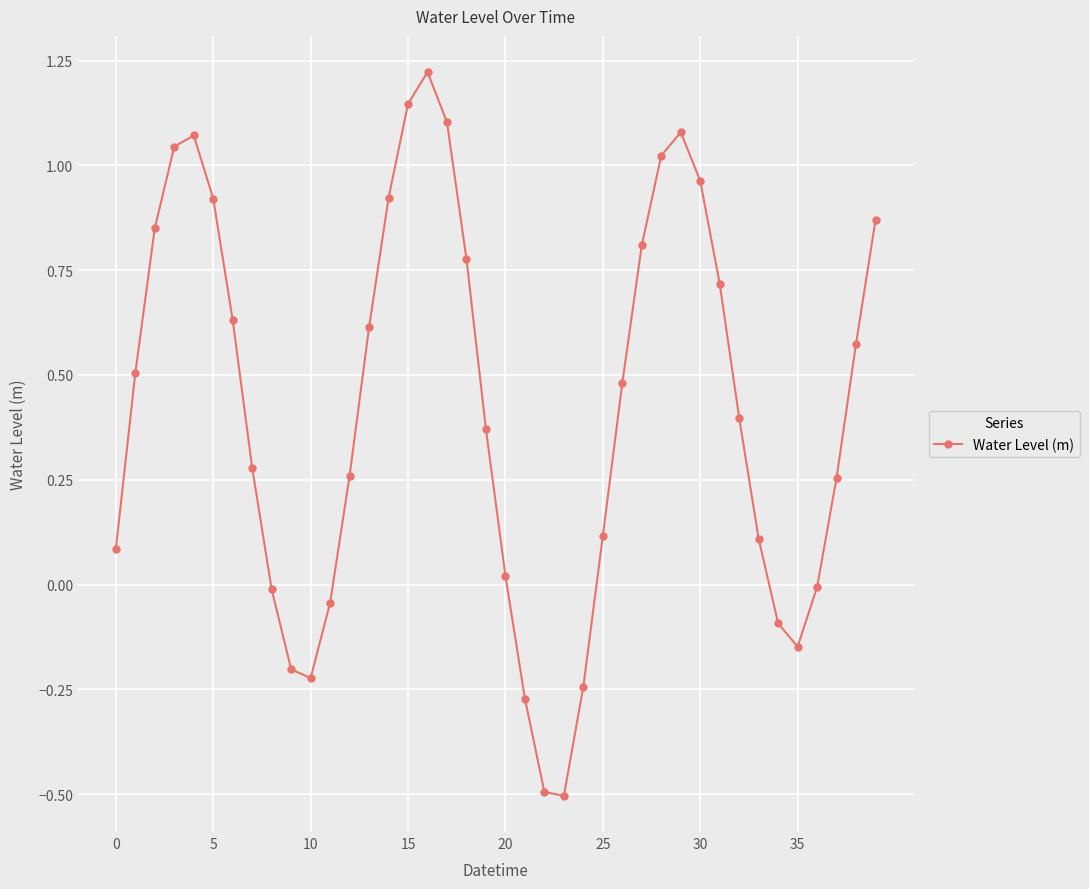

Does the chart have visible grid lines?

Yes